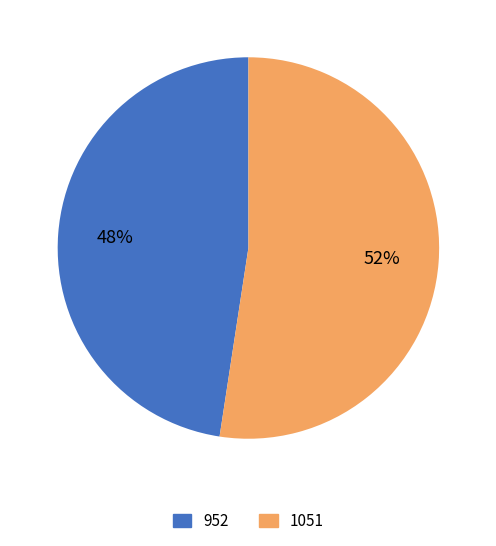

Approximately how many times larger is the value at 1051 compared to 952?

1.1